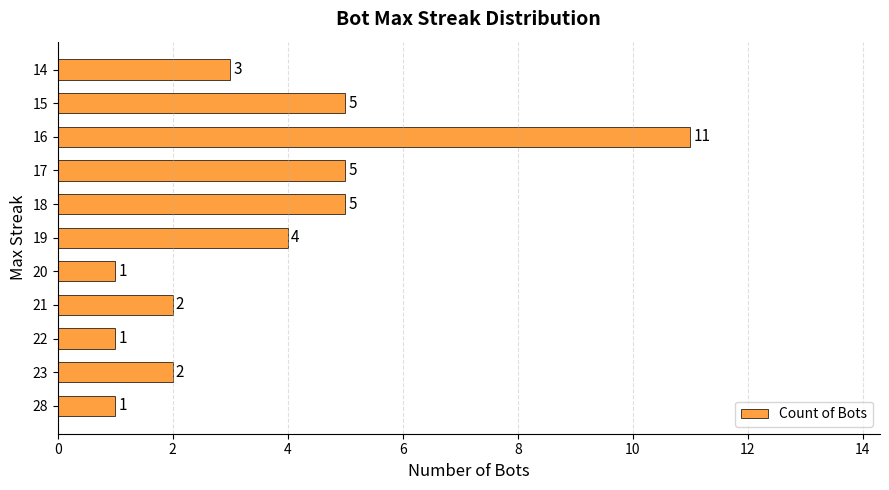

The value at 15 is 5. True or false?

True